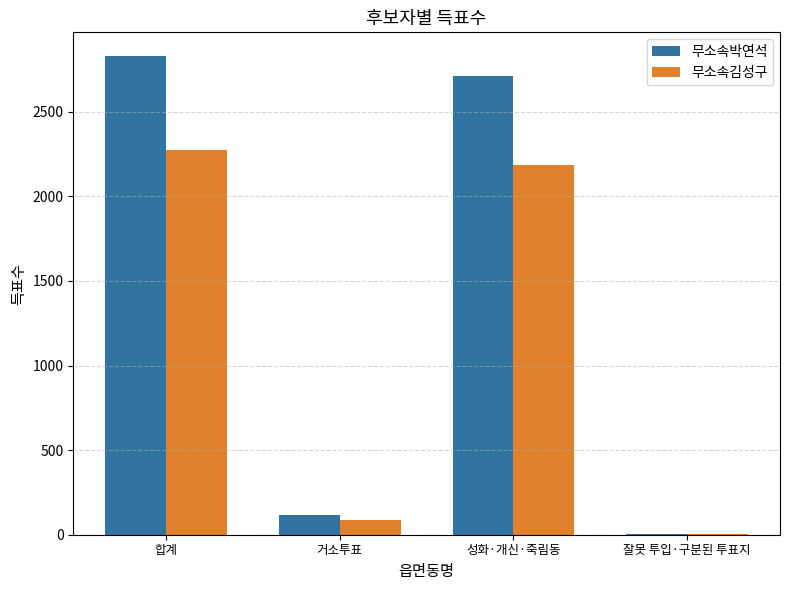

Is it true that 무소속김성구 equals 2272 at 합계?

True